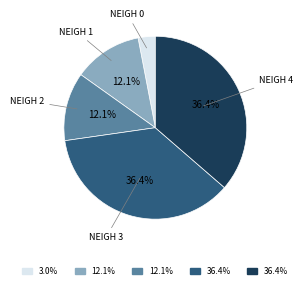

Is there any slice that represents more than half of the pie?

No